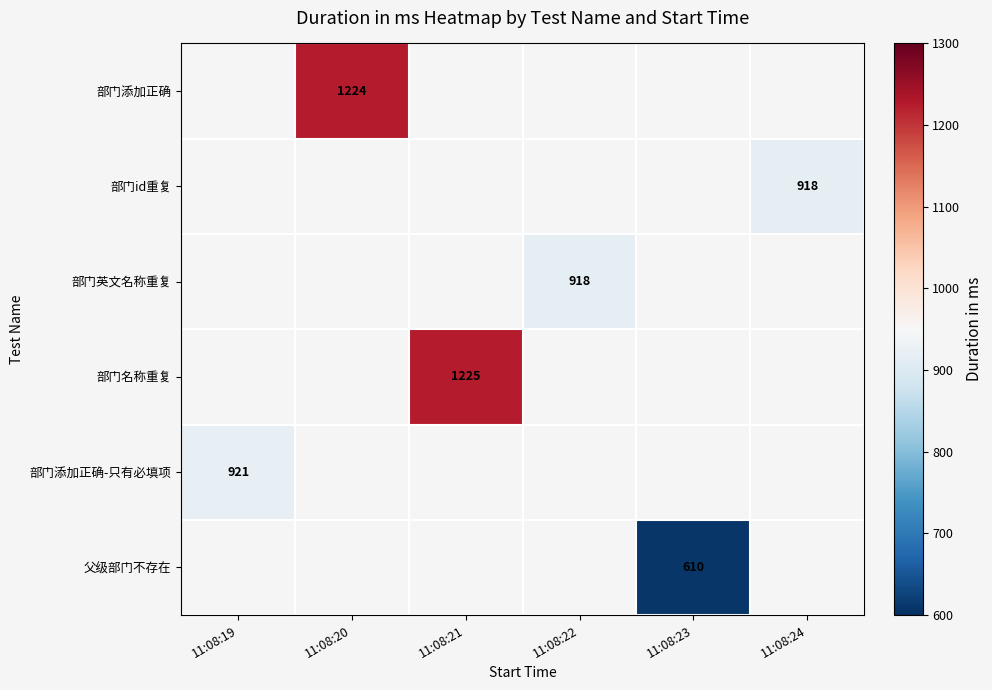

Count the number of categories in the chart.

6